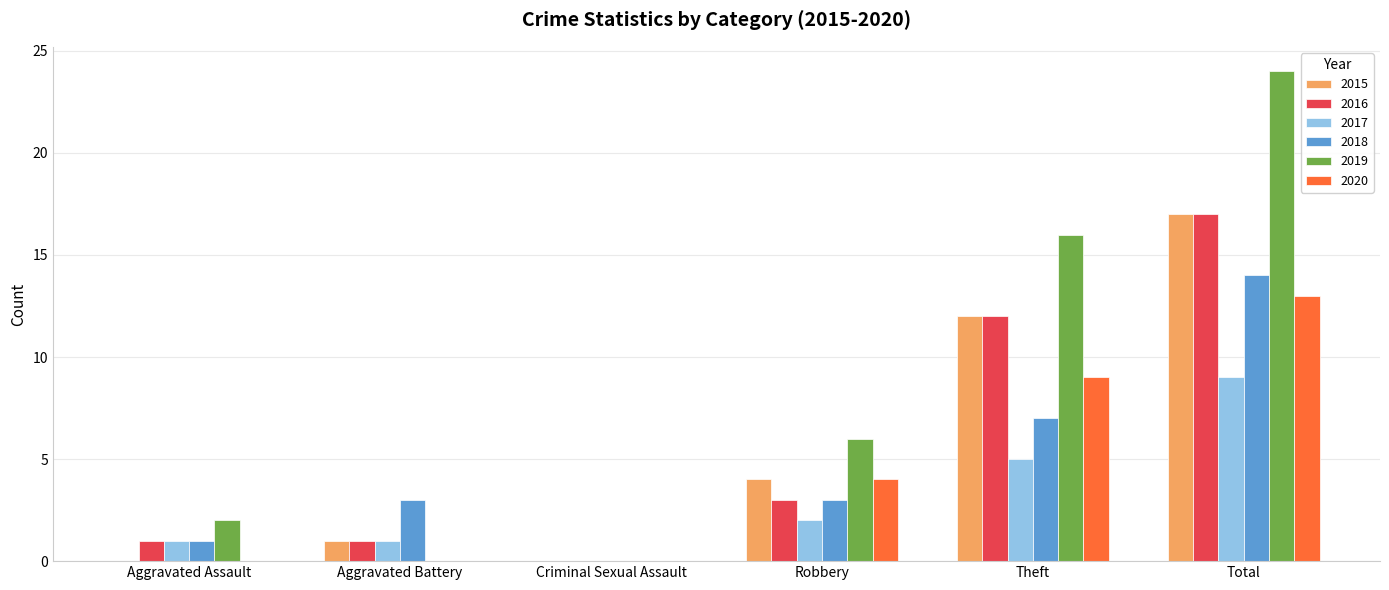

What are all the series names shown in the legend?

2015, 2016, 2017, 2018, 2019, 2020